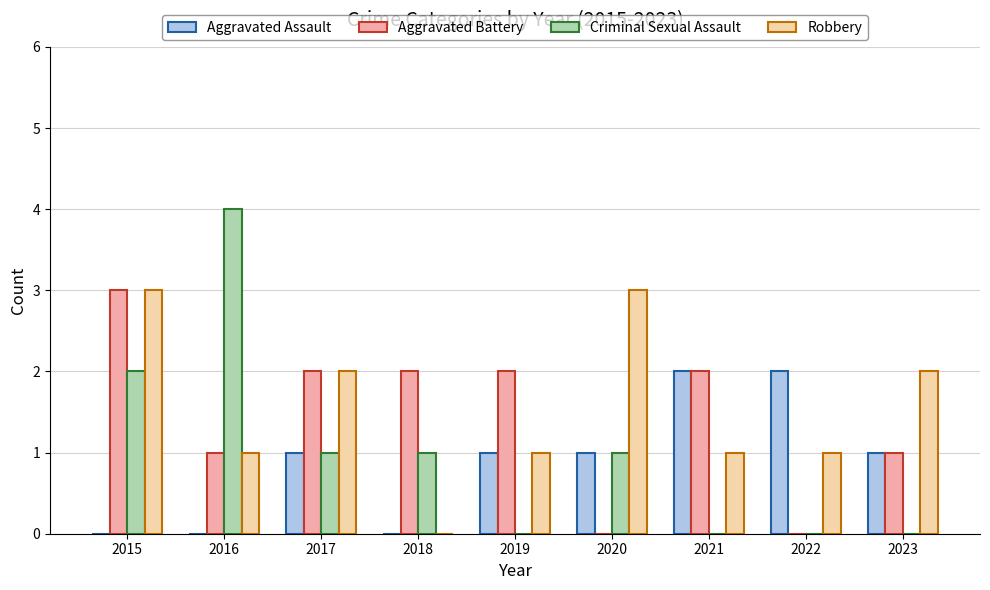

What is the sum of all Aggravated Battery values?

13